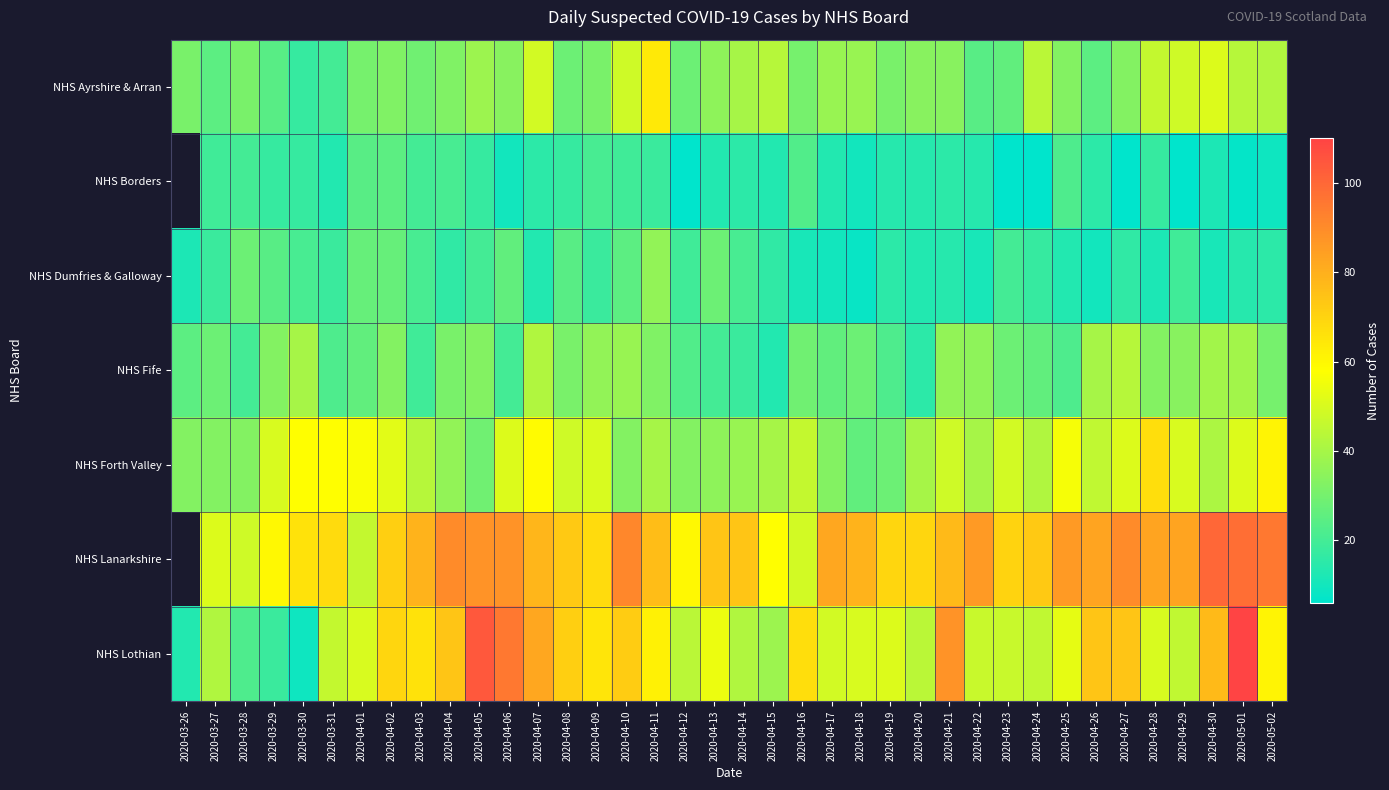

Between 2020-04-27 and 2020-04-19, which is larger?

2020-04-27